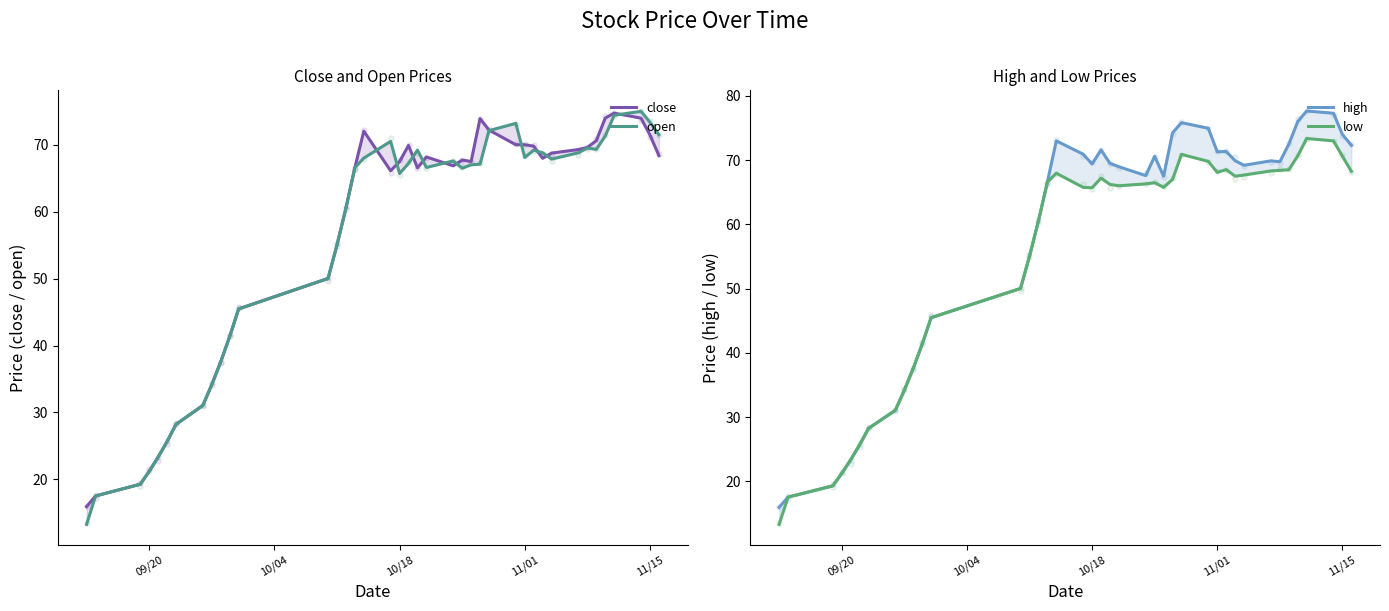

At how many categories does at least one series exceed 38?

30